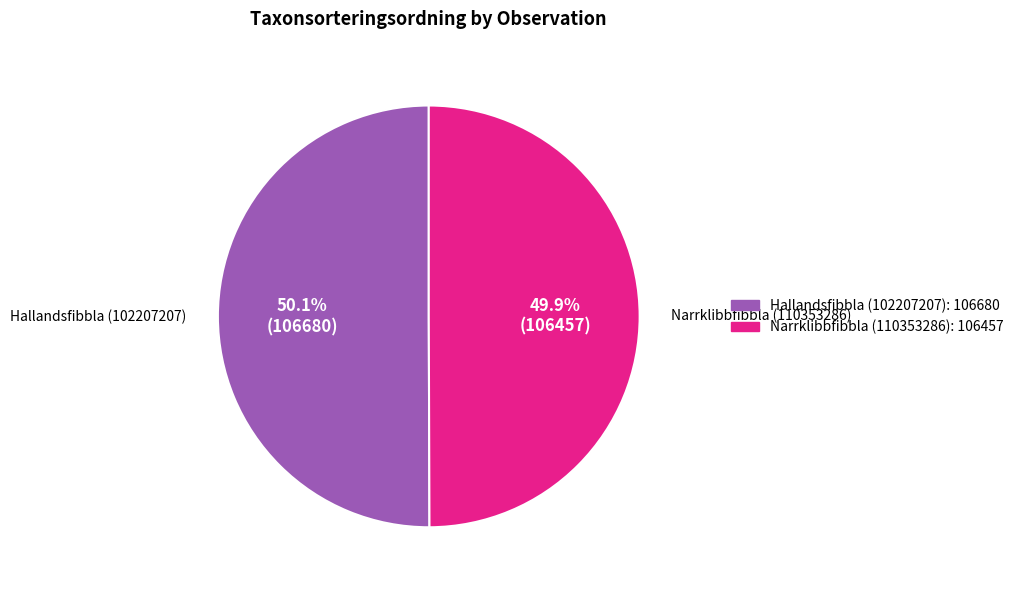

What is the ratio of the value at Hallandsfibbla (102207207) to the value at Narrklibbfibbla (110353286)?

1.0